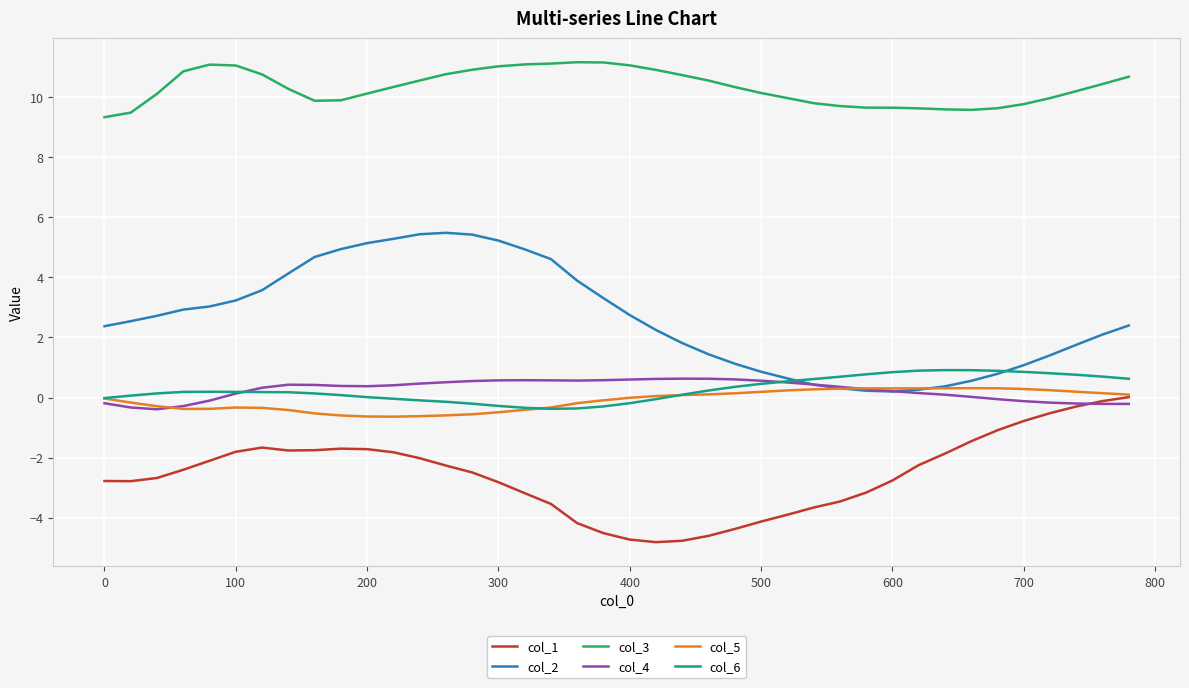

List the series in order of their peak value, highest first.

col_3, col_2, col_6, col_4, col_5, col_1